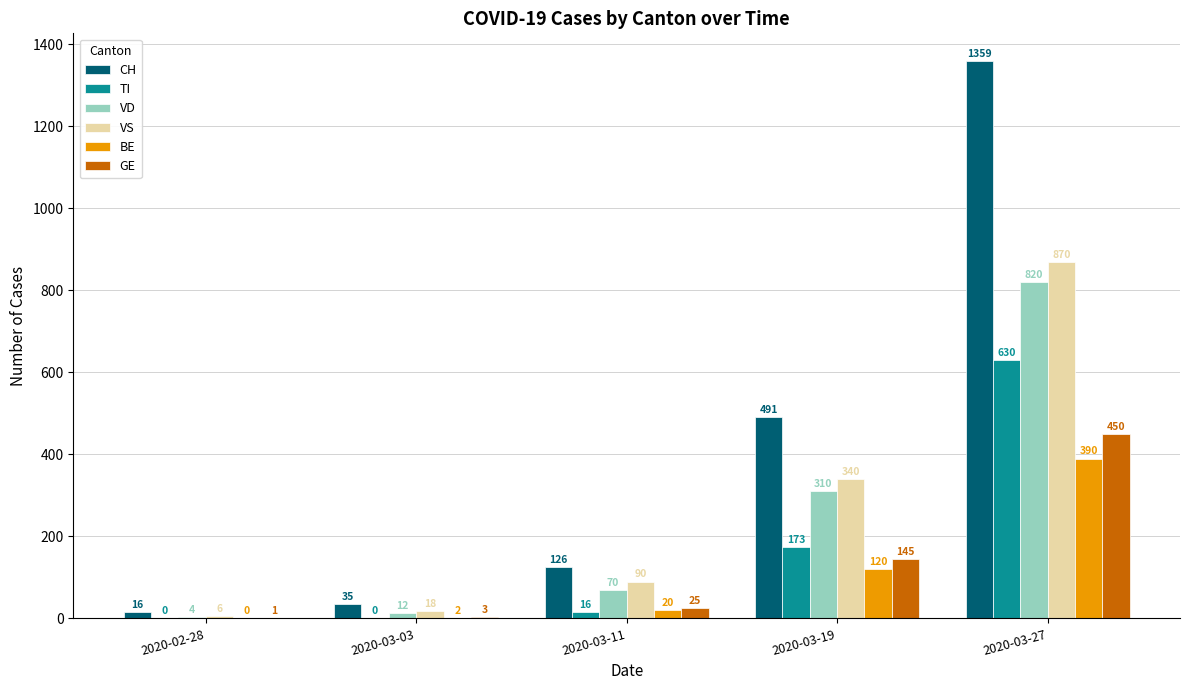

At which category is the sum across all series the highest?

2020-03-27